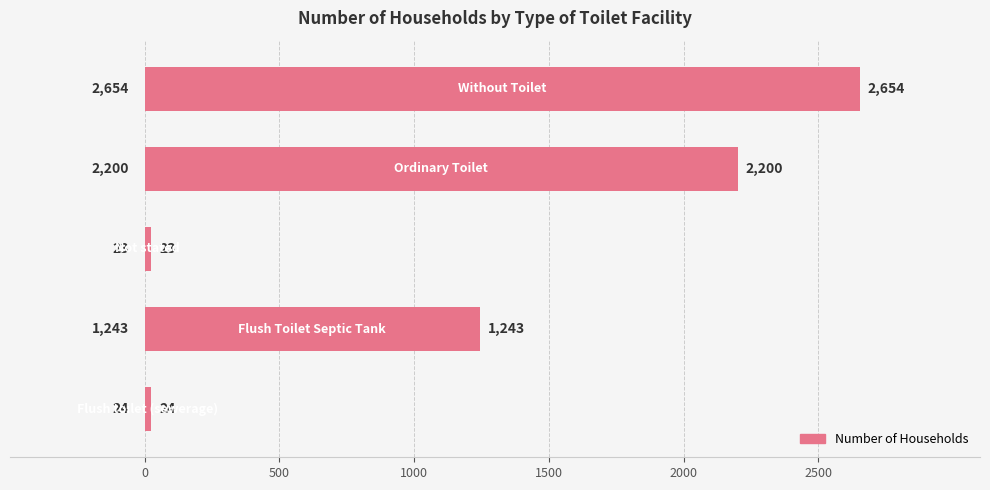

Reading top to bottom, transcribe all the data shown in this chart.

2654	2200	23	1243	24